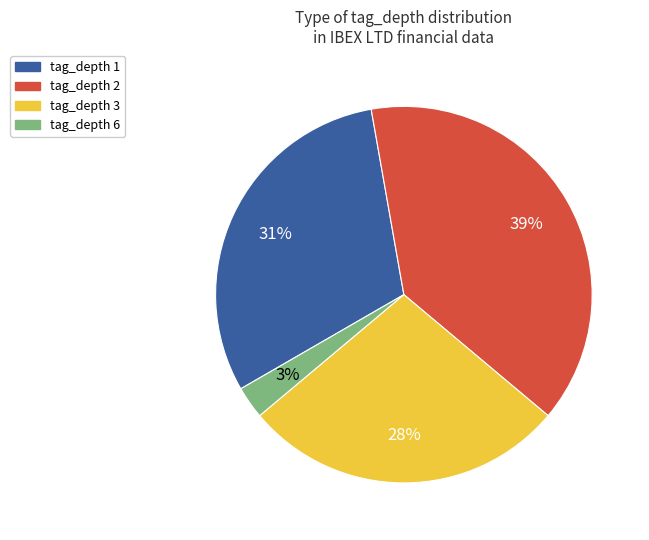

What is the smallest slice in the pie chart?

tag_depth 6